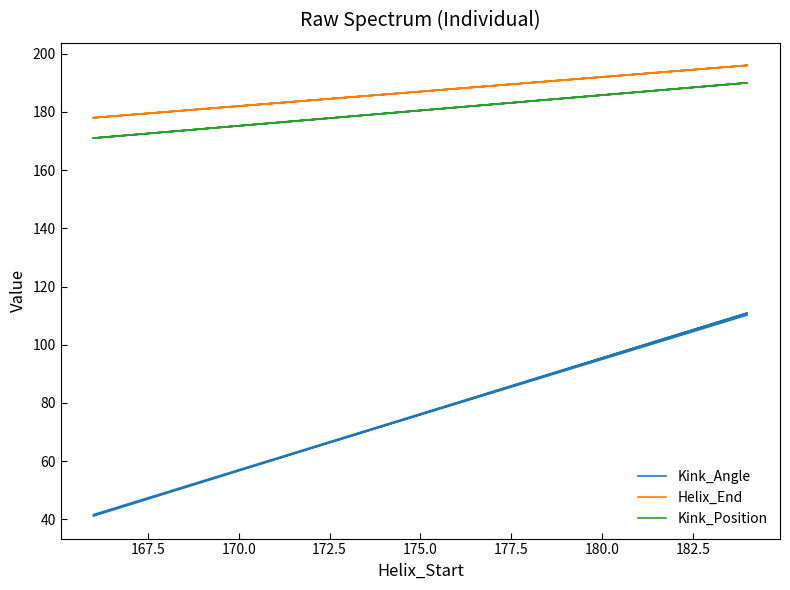

Which series has the largest total across all categories?

Helix_End